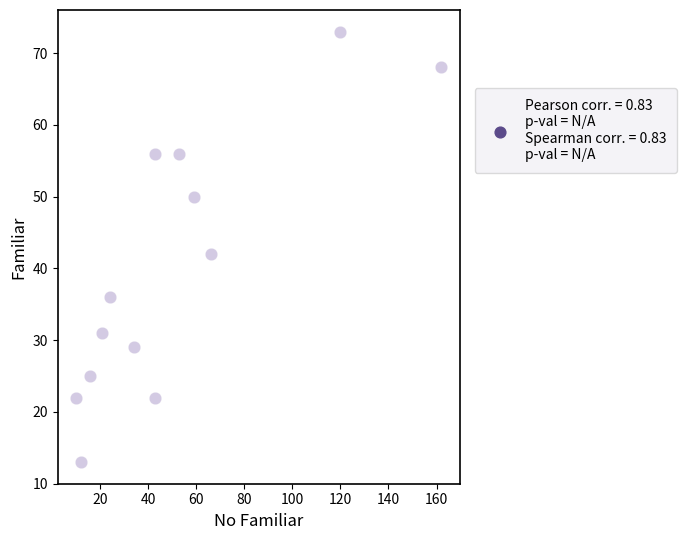

What is the range of X values (max minus min)?

152